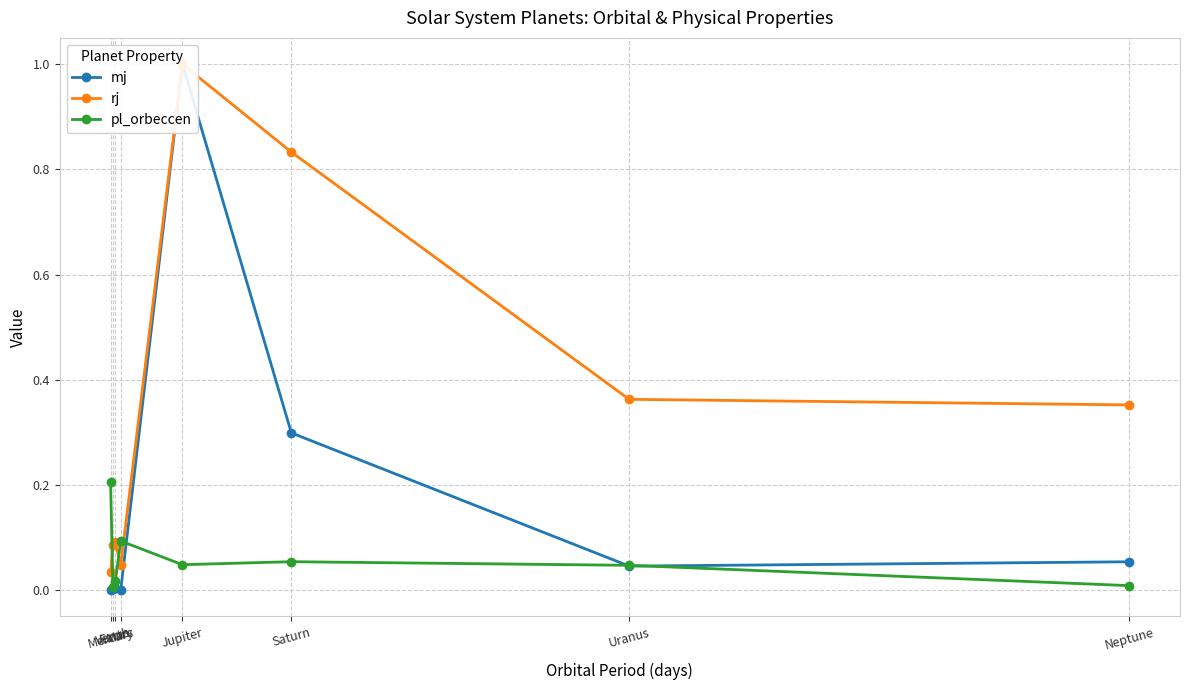

Reading left to right, what are all the values shown in this chart?

mj: 0.0	0.0	0.0	0.0	1.0	0.3	0.0	0.1
rj: 0.0	0.1	0.1	0.0	1.0	0.8	0.4	0.4
pl_orbeccen: 0.2	0.0	0.0	0.1	0.0	0.1	0.0	0.0